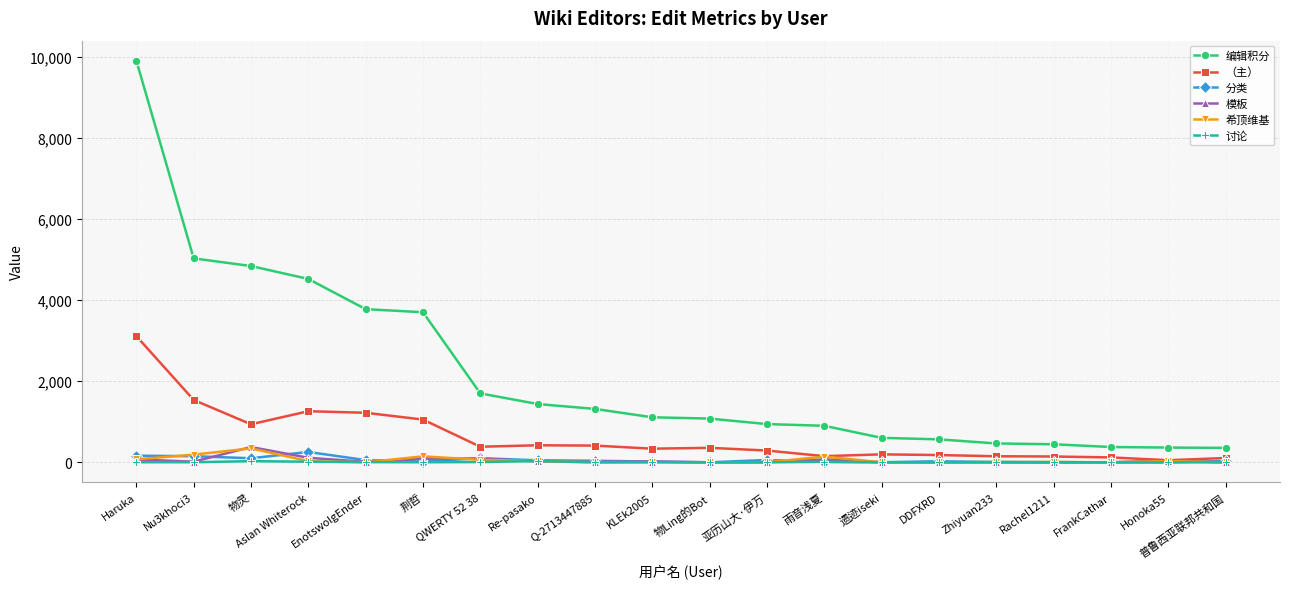

Which series has the widest spread of values?

编辑积分